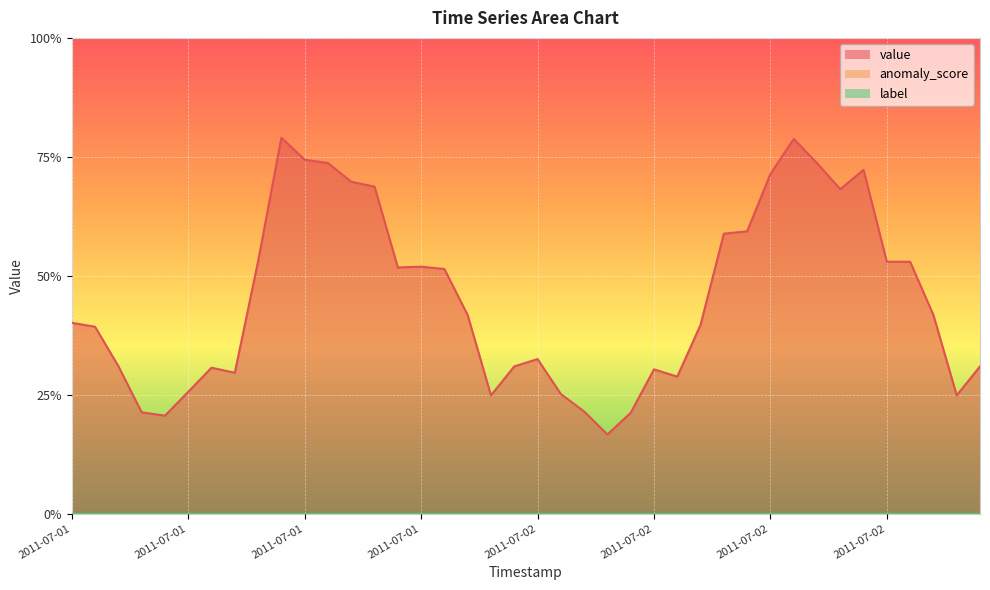

What is the greatest value displayed?

0.8